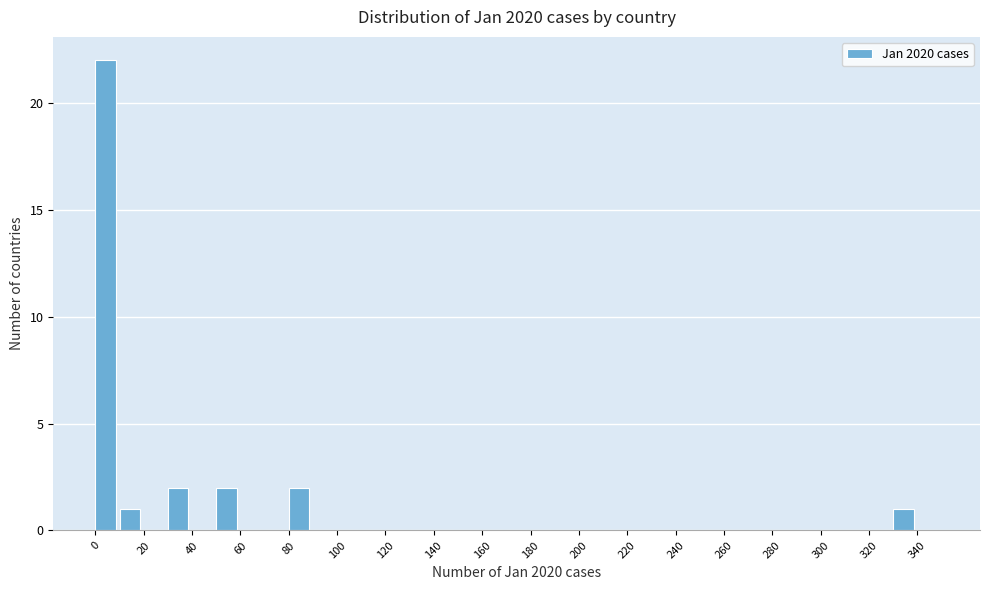

Reading left to right, list every bar in this chart as the range it spans on the x-axis followed by its height. The values are not printed on the chart, so give them approximately, as read against the axis.

0 to 10: 22
10 to 20: 1
20 to 30: 0
30 to 40: 2
40 to 50: 0
50 to 60: 2
60 to 70: 0
70 to 80: 0
80 to 90: 2
90 to 100: 0
100 to 110: 0
110 to 120: 0
120 to 130: 0
130 to 140: 0
140 to 150: 0
150 to 160: 0
160 to 170: 0
170 to 180: 0
180 to 190: 0
190 to 200: 0
200 to 210: 0
210 to 220: 0
220 to 230: 0
230 to 240: 0
240 to 250: 0
250 to 260: 0
260 to 270: 0
270 to 280: 0
280 to 290: 0
290 to 300: 0
300 to 310: 0
310 to 320: 0
320 to 330: 0
330 to 340: 1
340 to 350: 0